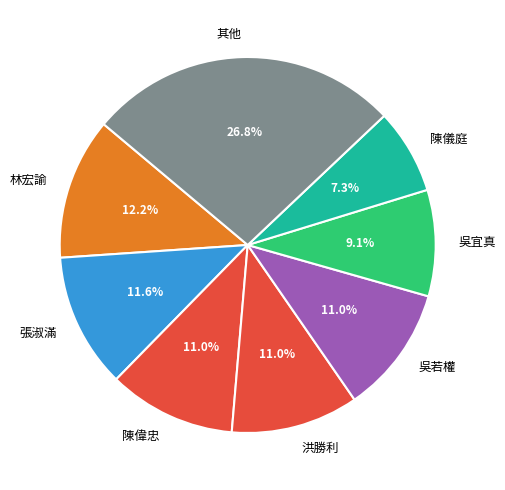

Do 張淑滿 and 吳宜真 together represent more than half of the pie?

No